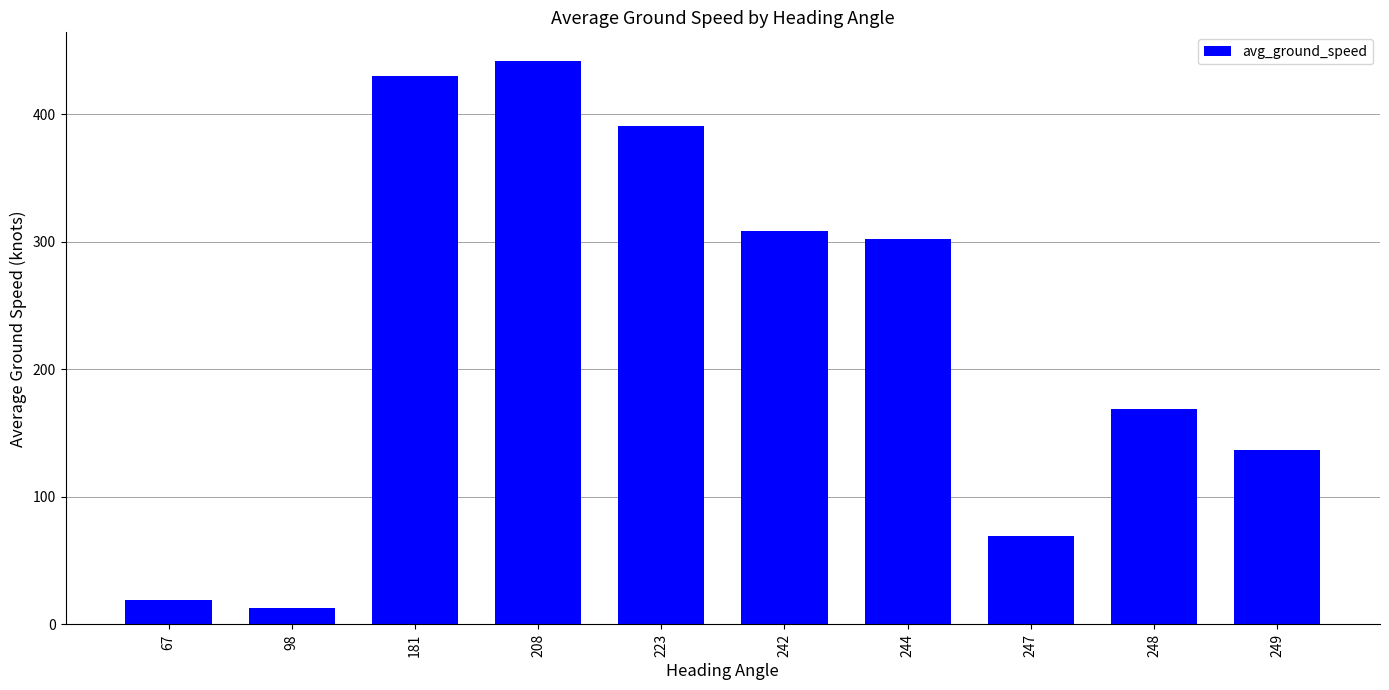

The chart shows a value of 666 at 223. True or false?

False